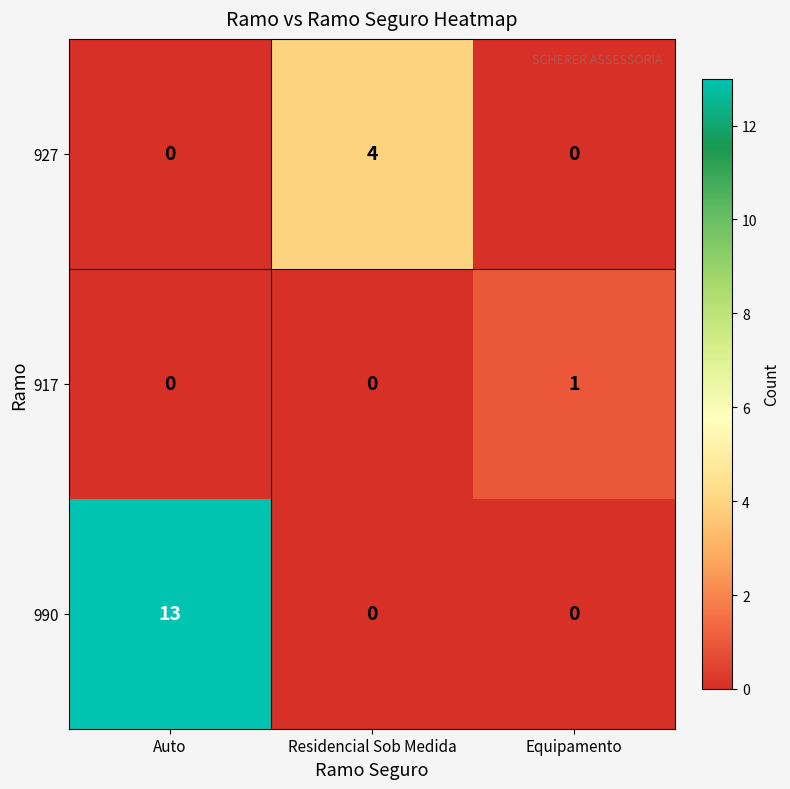

What is the difference between the 927 values at Auto and Residencial Sob Medida?

4